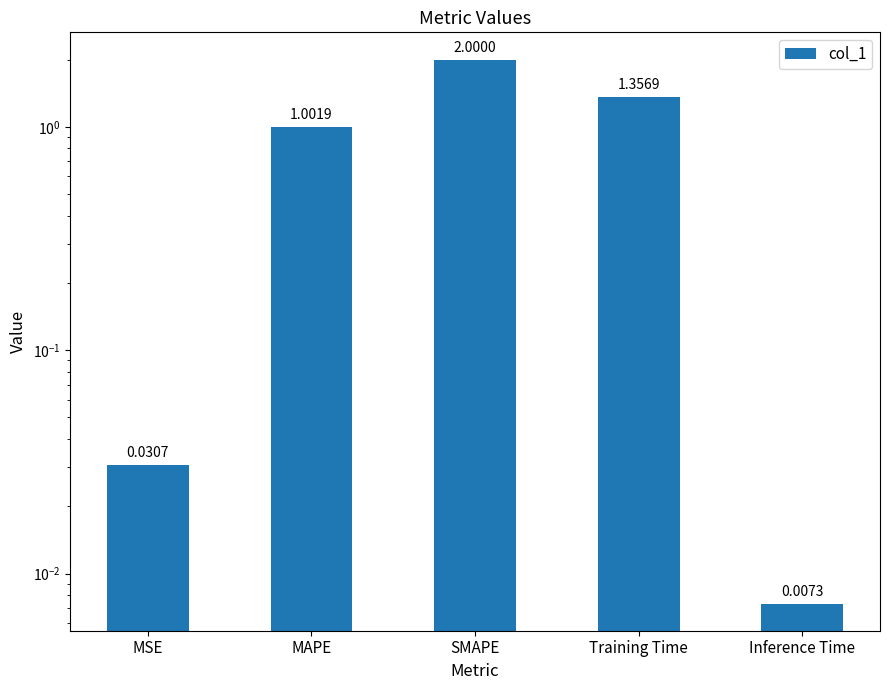

Reading left to right, transcribe all the data shown in this chart.

0.0	1.0	2.0	1.4	0.0